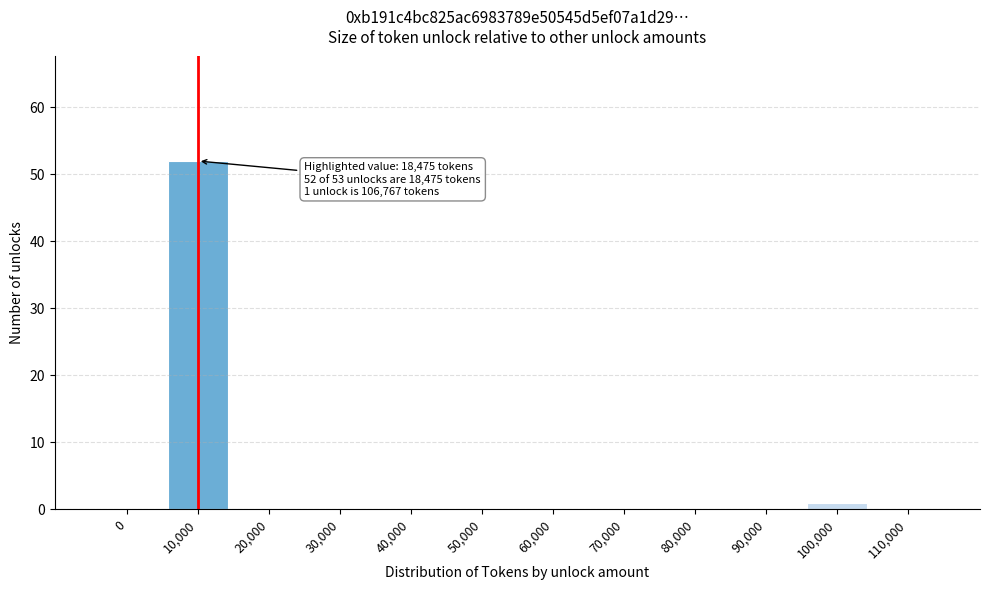

Reading left to right, extract all data points from this chart.

0=0	10,000=52	20,000=0	30,000=0	40,000=0	50,000=0	60,000=0	70,000=0	80,000=0	90,000=0	100,000=1	110,000=0